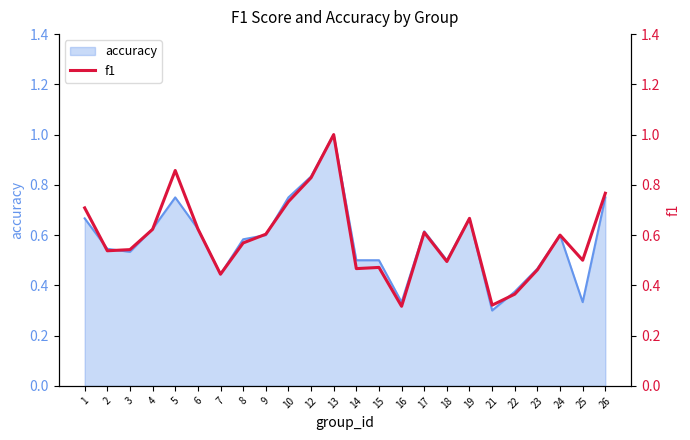

What is the smallest value displayed?

0.3